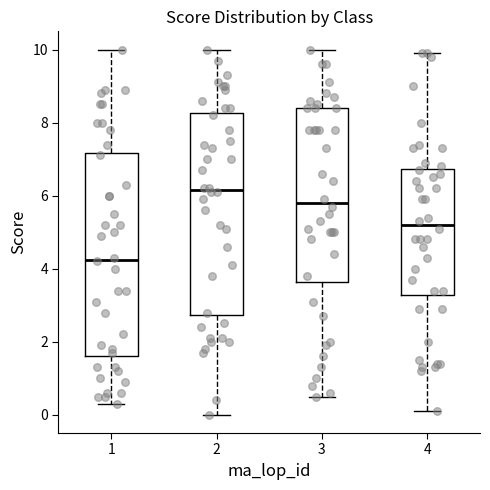

Reading left to right, read every box against the y-axis: the position of its median line, the range the box covers, and the ends of its whiskers. The values are not printed on the chart, so give them approximately, as read against the axis.

1: median 4.2, box 1.6 to 7.2, whiskers 0.4 to 10.0
2: median 6.2, box 2.8 to 8.2, whiskers 0.0 to 10.0
3: median 5.8, box 3.6 to 8.4, whiskers 0.6 to 10.0
4: median 5.2, box 3.2 to 6.8, whiskers 0.2 to 10.0